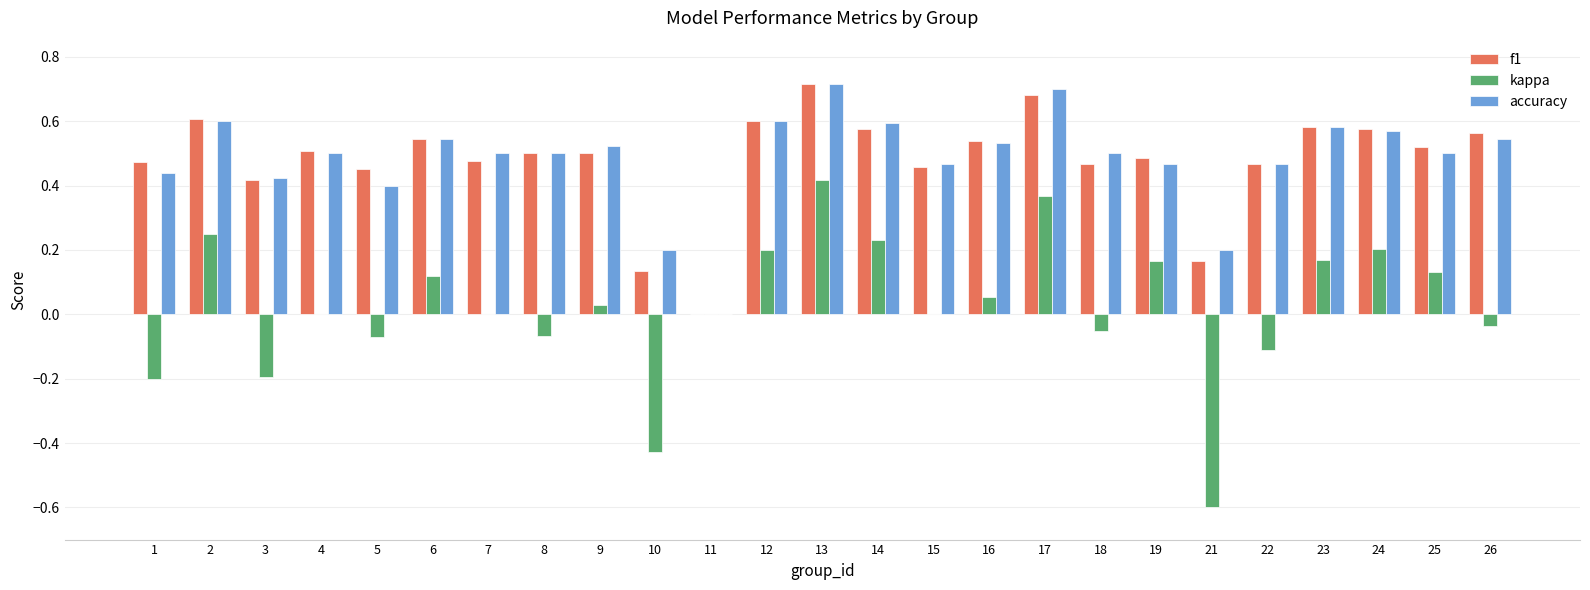

True or false: accuracy has a value of 0.6 at 23.

True